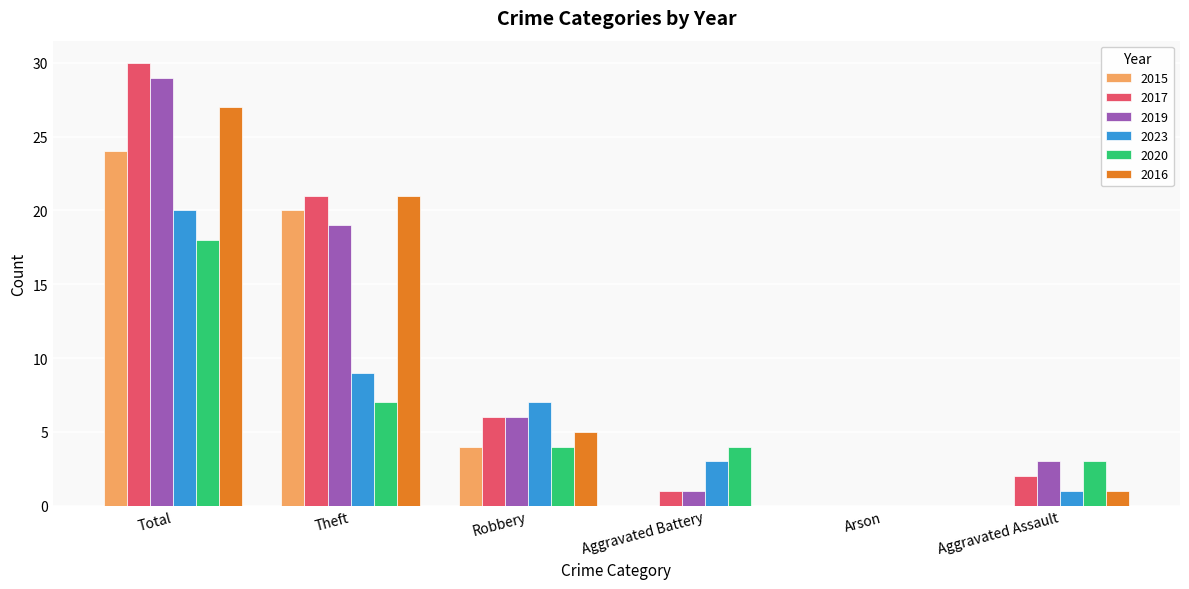

What is the sum of all 2019 values?

58